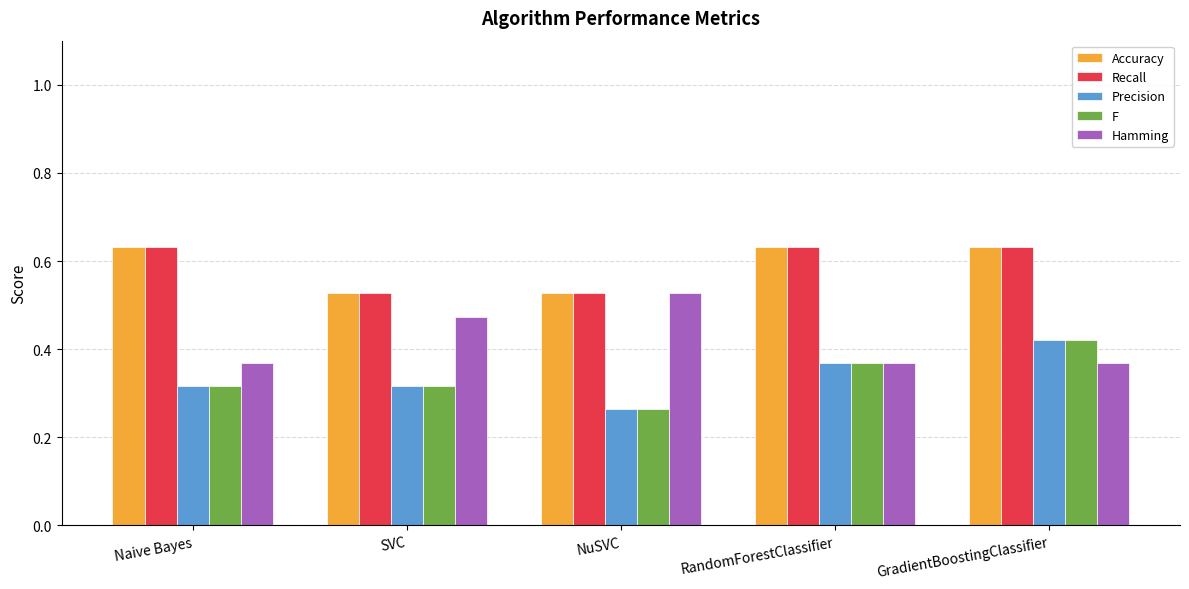

At which category does the chart reach its minimum across all series?

NuSVC